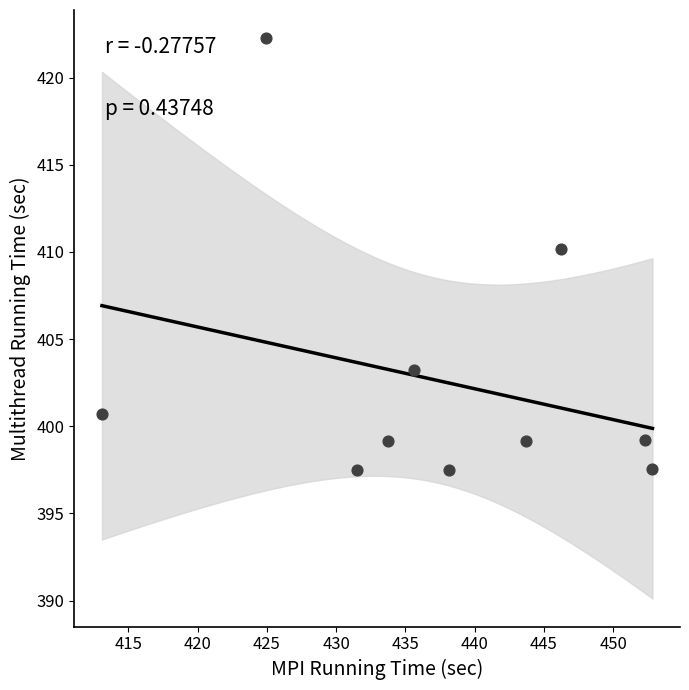

What Y value in the scatter plot is closest to 409?

410.2